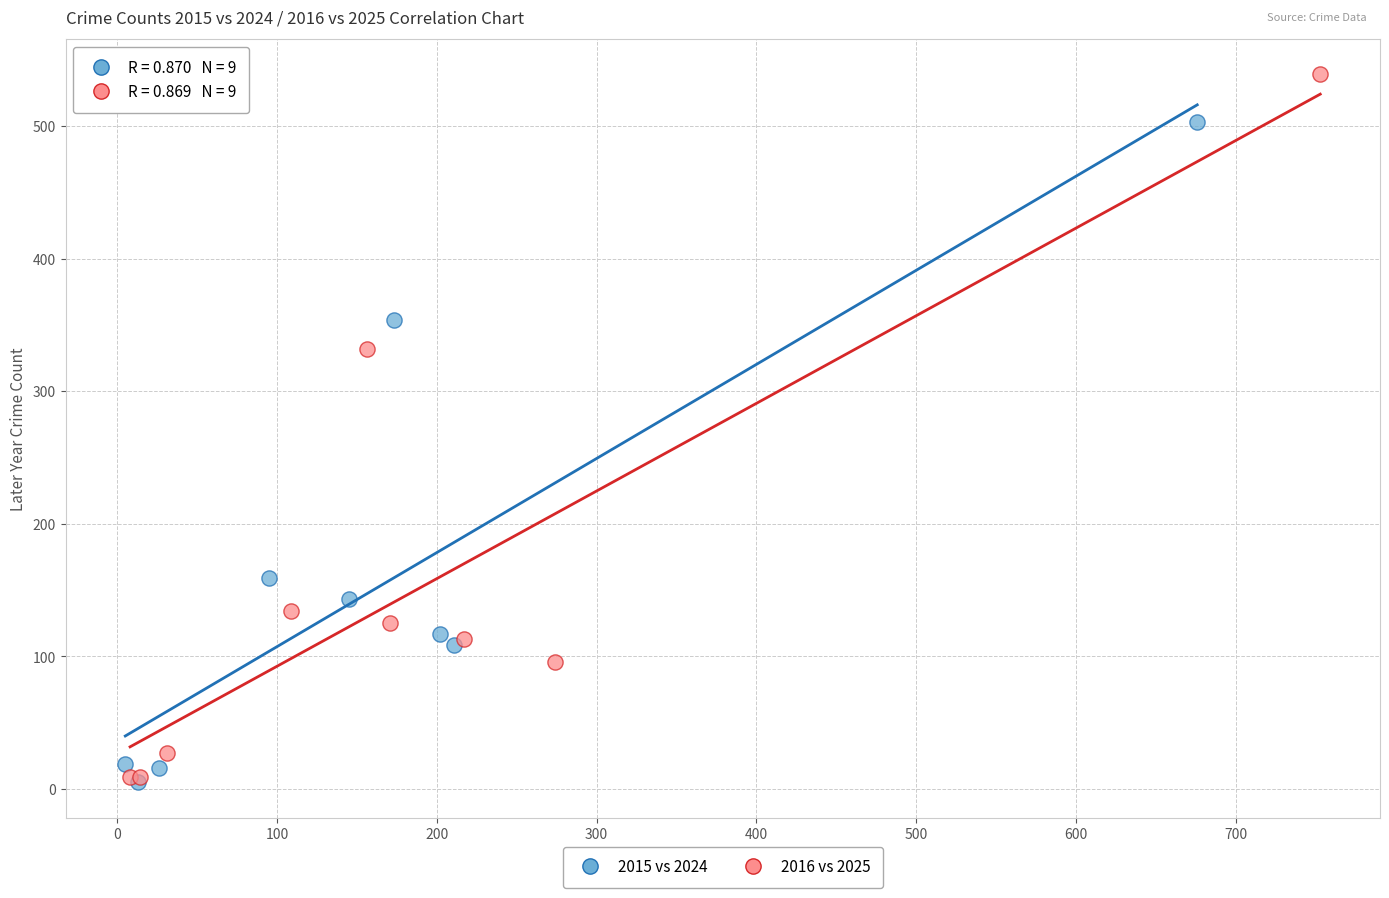

Which series has the largest Y range (max minus min)?

2016 vs 2025